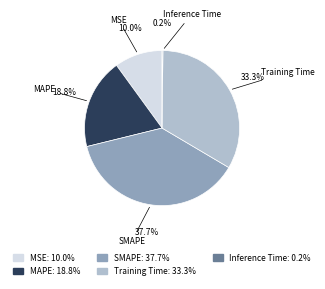

Between SMAPE and Training Time, which is larger?

SMAPE